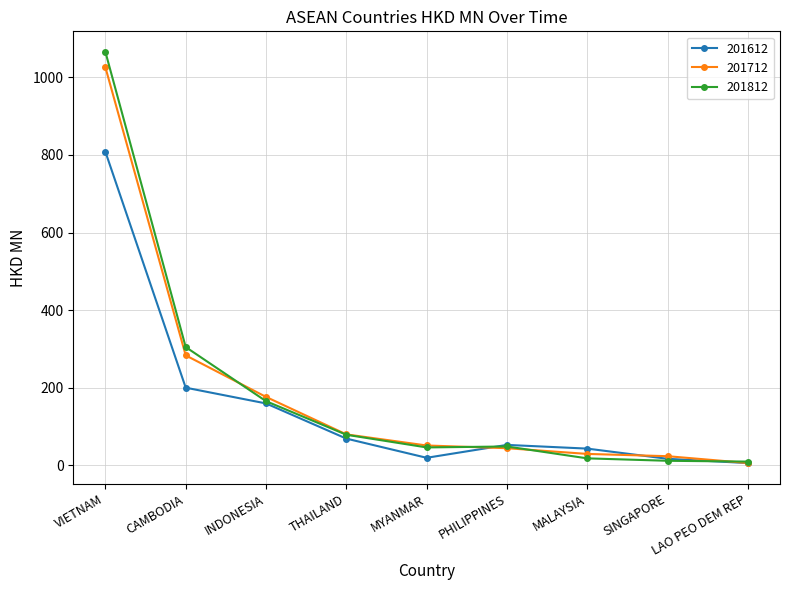

What is the average value of the 201812 series?

194.4